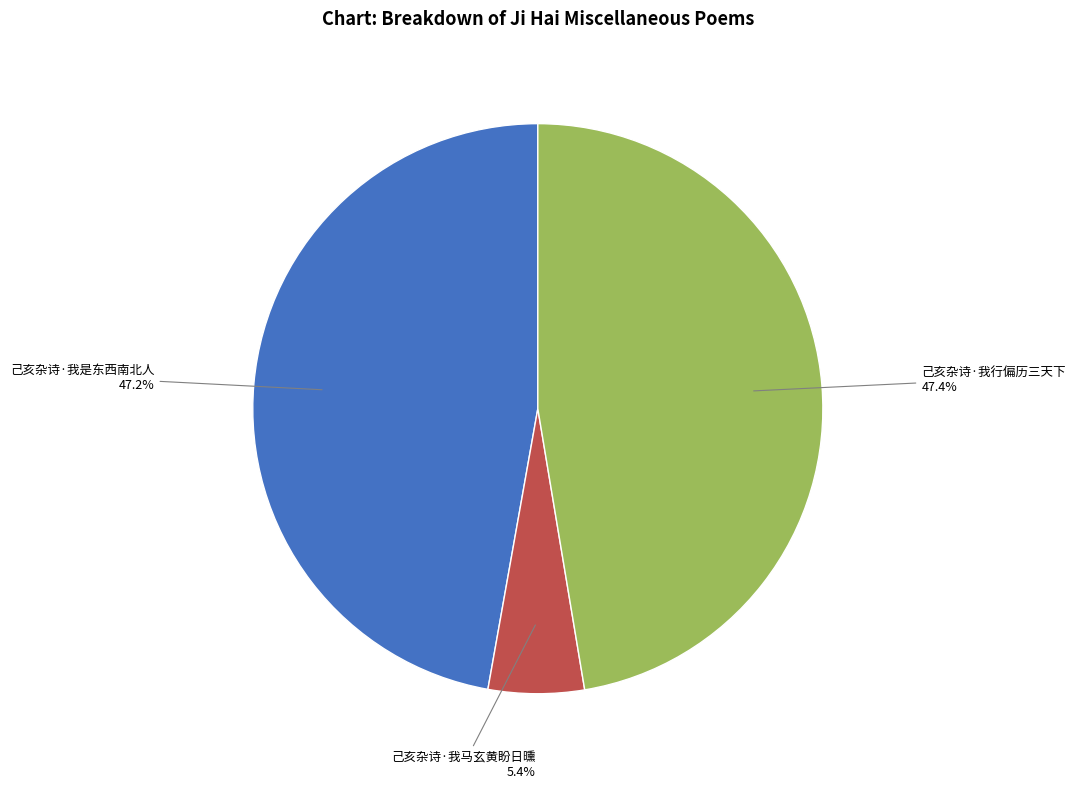

How many segments does this pie chart have?

3